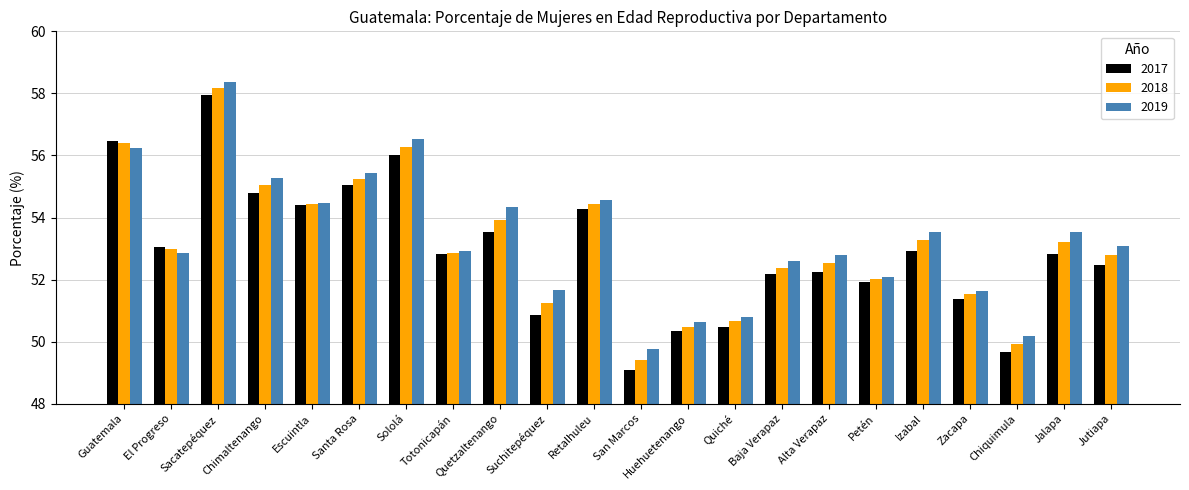

What is the maximum value for 2018?

58.2